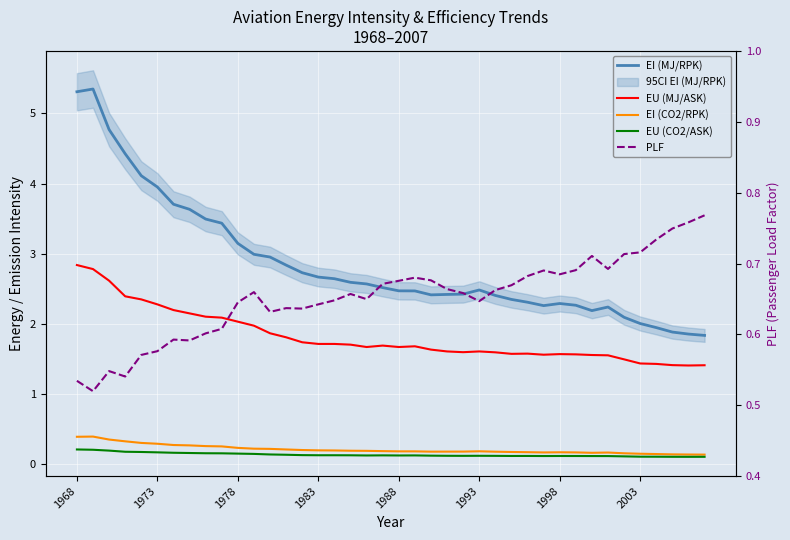

True or false: EI (MJ/RPK) and EU (MJ/ASK) intersect in this chart.

False